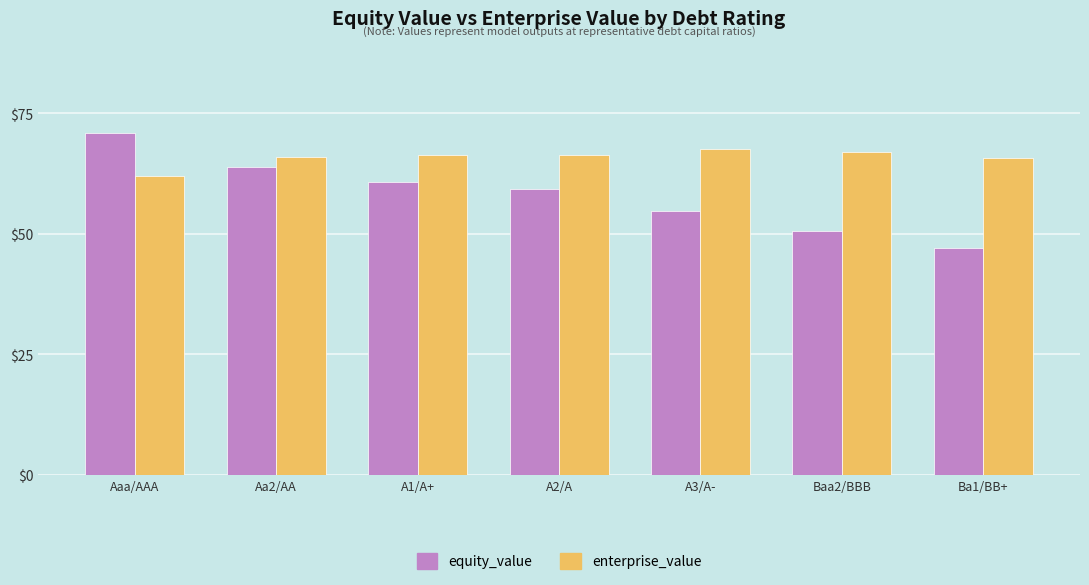

List the labels in order of equity_value value, smallest first.

Ba1/BB+, Baa2/BBB, A3/A-, A2/A, A1/A+, Aa2/AA, Aaa/AAA